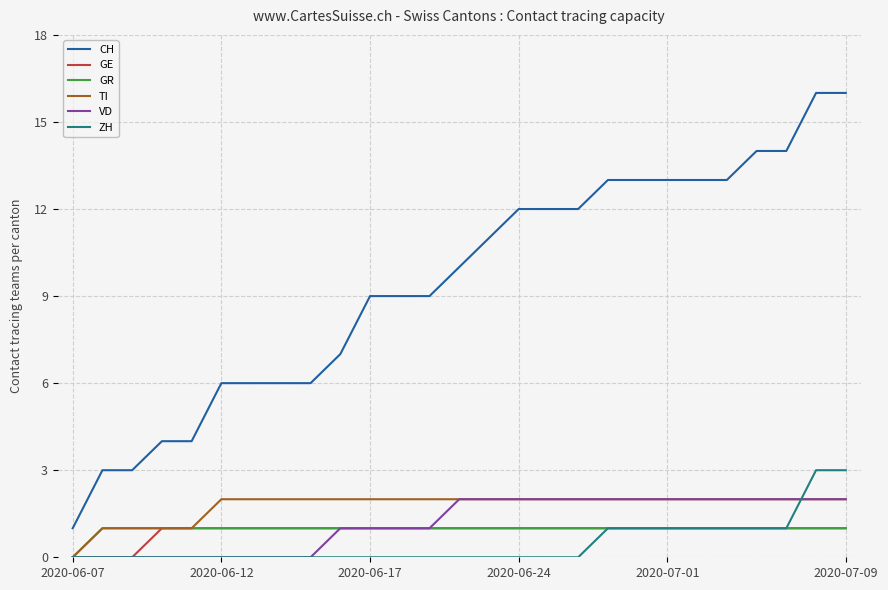

Which series has the largest range (max minus min)?

CH